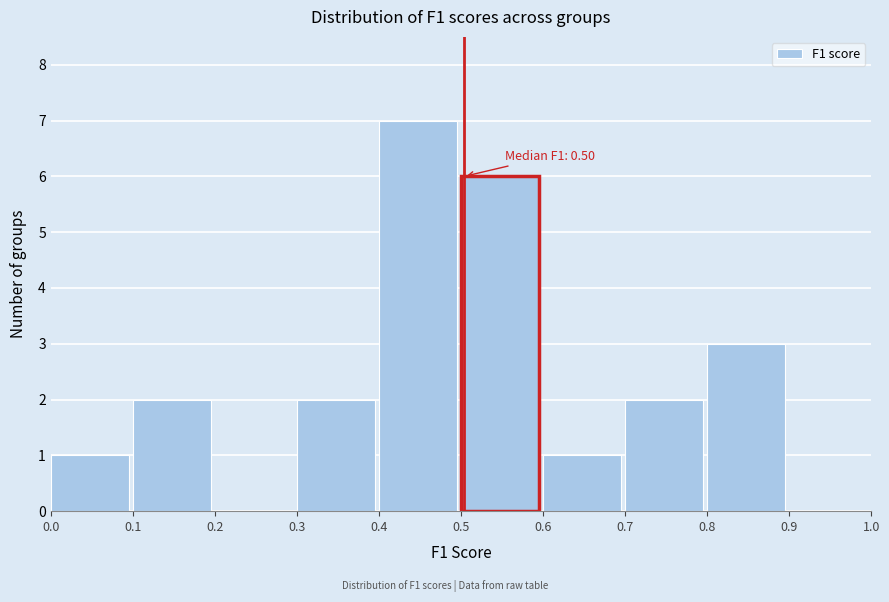

Over which range of the x-axis is the bar tallest?

0.4 to 0.5